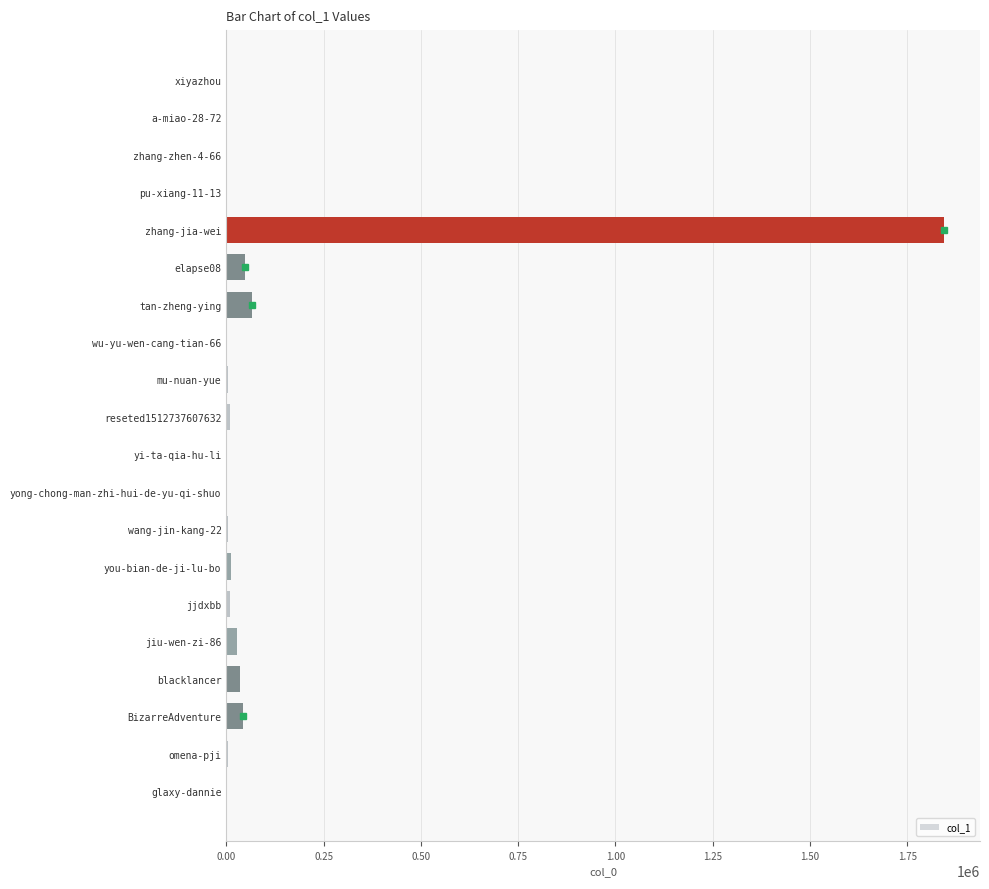

Which category has the highest value across all series?

zhang-jia-wei